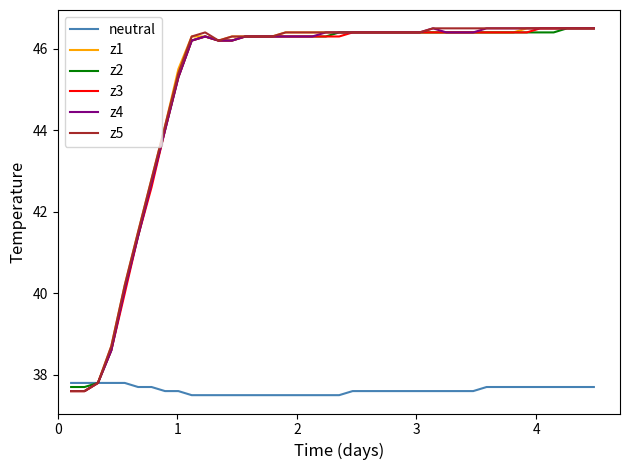

What is the greatest value displayed?

46.5